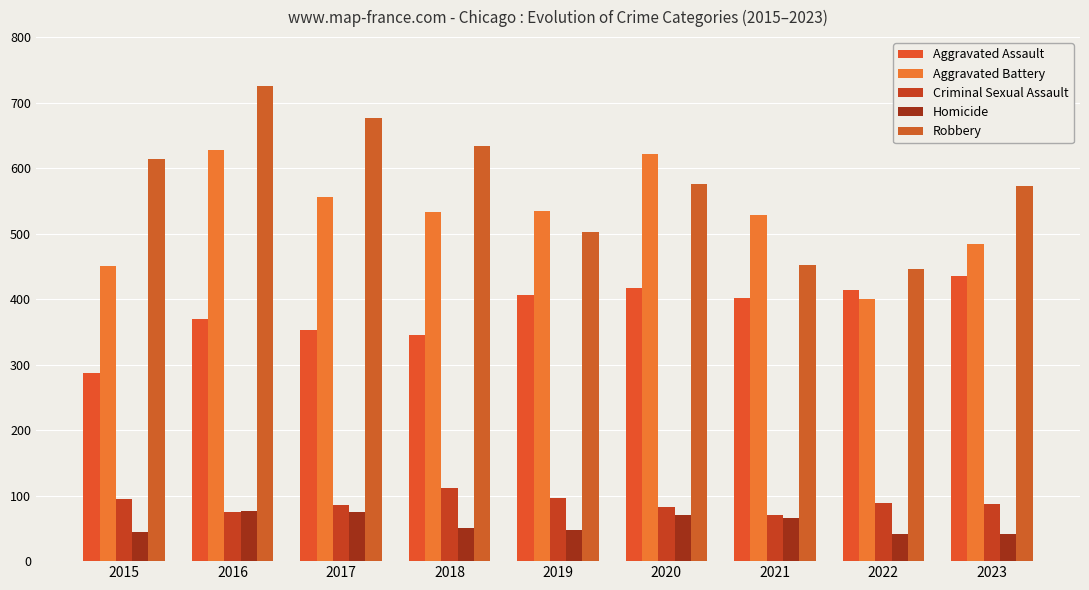

What is the average value of the Criminal Sexual Assault series?

88